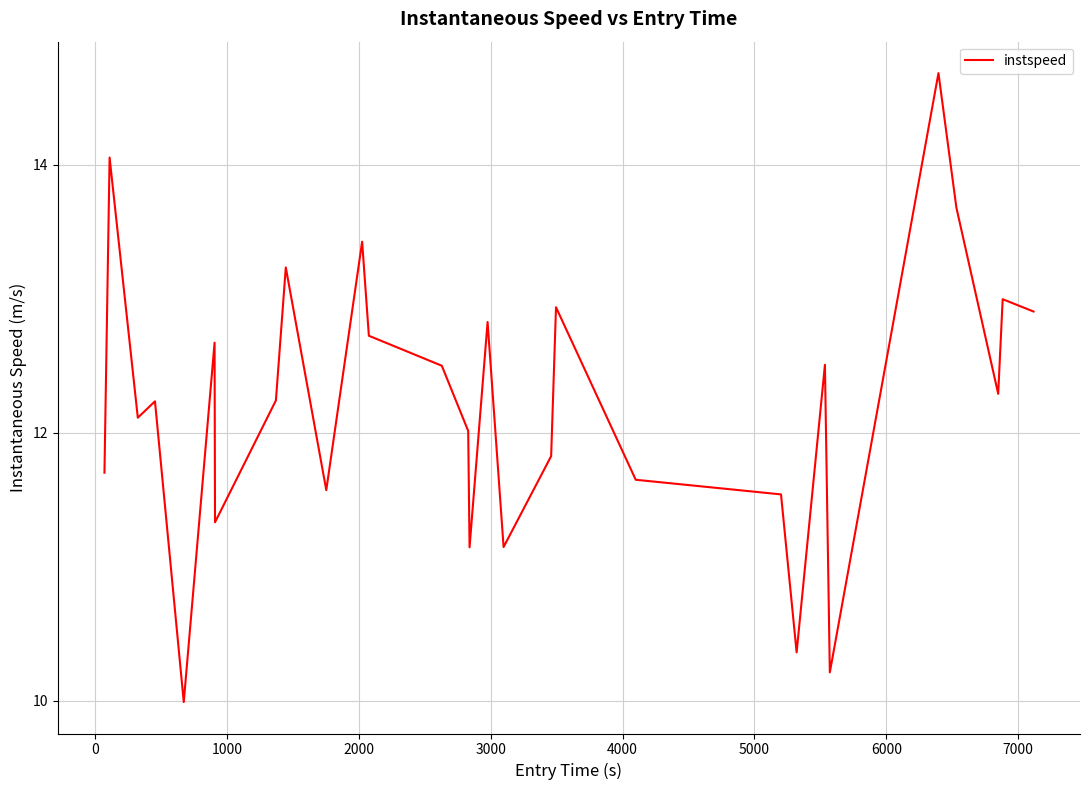

What is the minimum value shown in the chart?

10.0